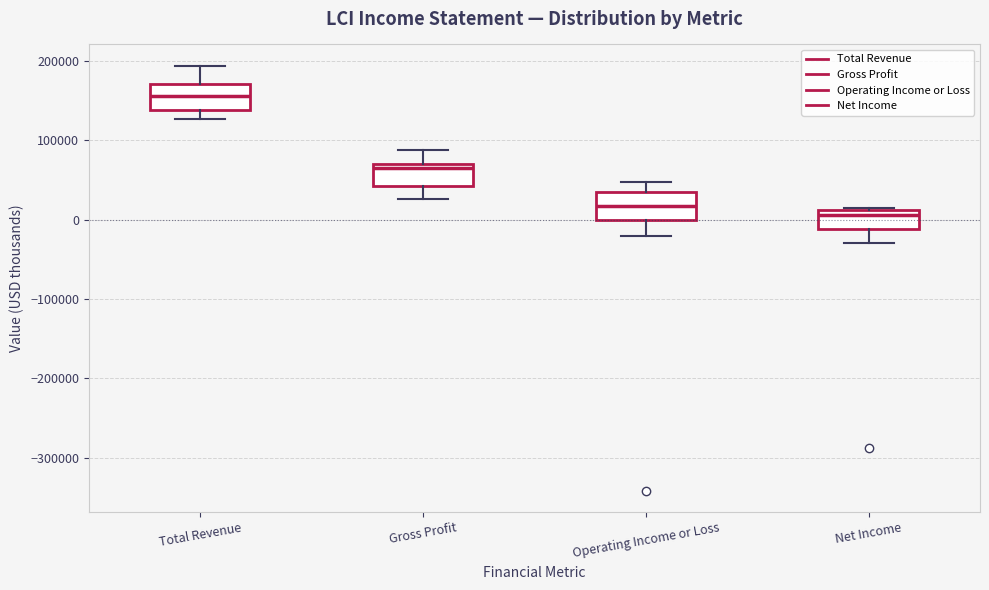

Where does the lower whisker of the box for Operating Income or Loss end on the y-axis? The values are not printed on the chart, so give them approximately, as read against the axis.

-20000